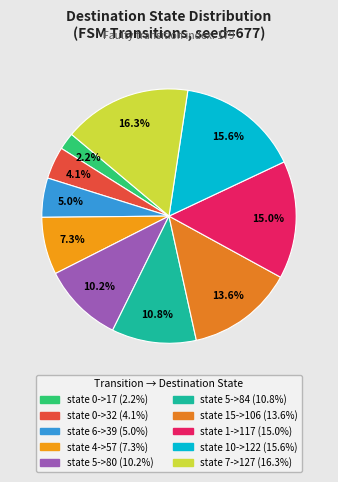

To the nearest percent, what is the difference between the state 4->57 and state 7->127 slice percentages?

9%